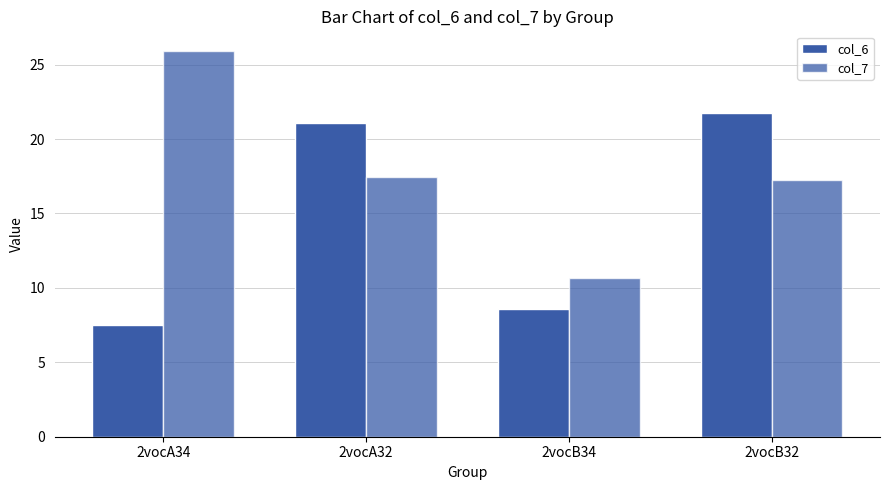

Rank the series by their average value, from highest to lowest.

col_7, col_6